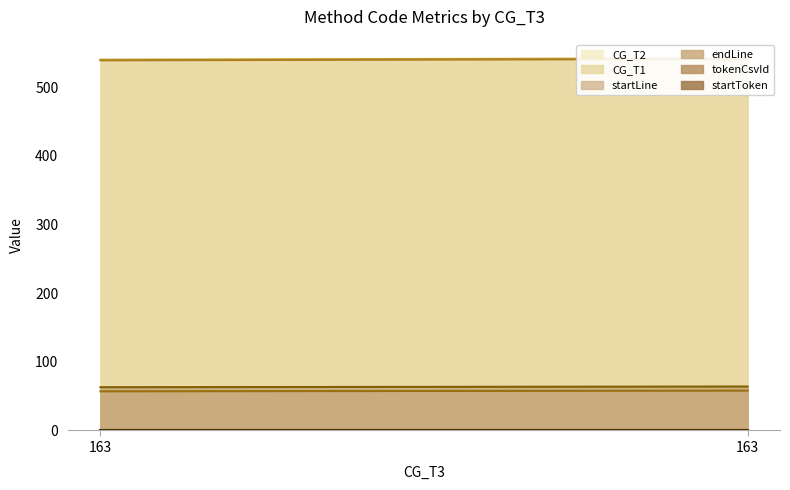

What is the difference between the highest and lowest values at 163?

540